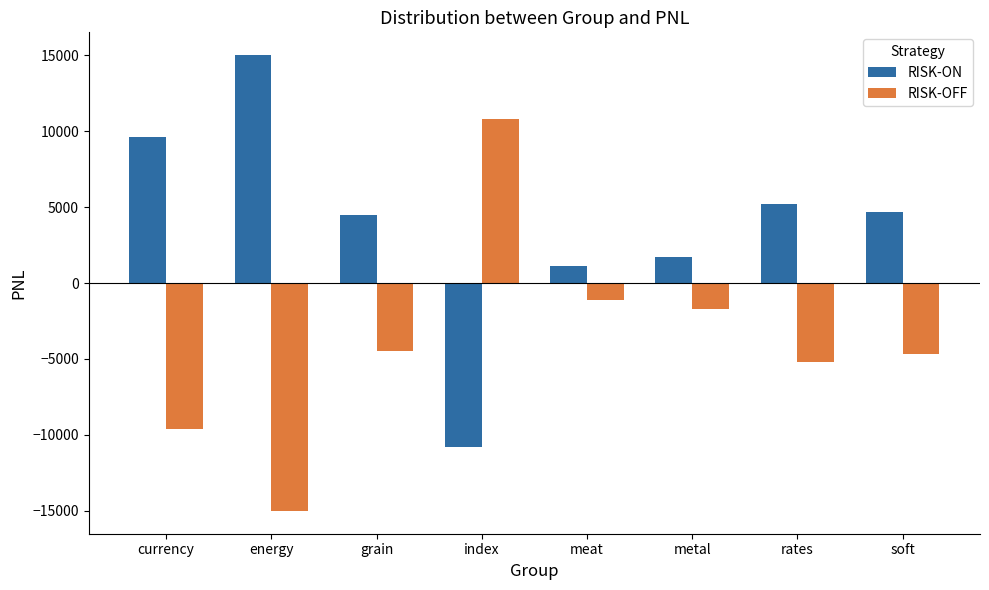

Rank the series at currency from highest to lowest value.

RISK-ON, RISK-OFF